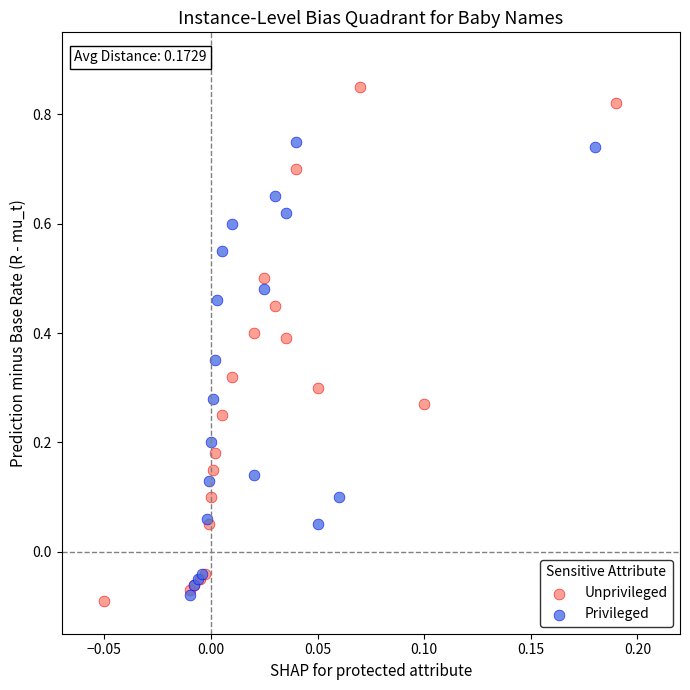

What are all the series names shown in the legend?

Unprivileged, Privileged